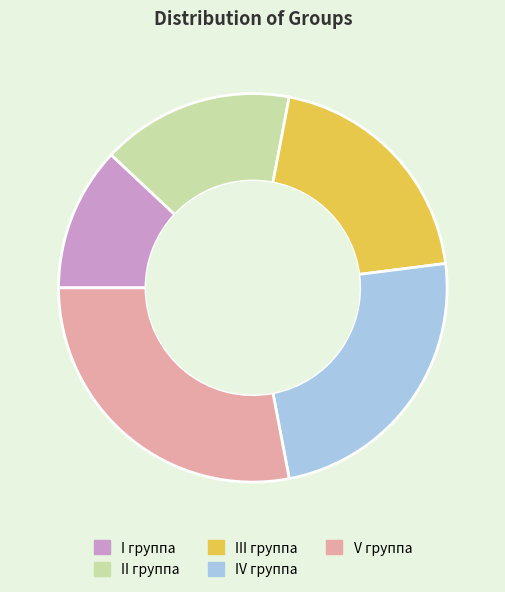

Which has a higher value, I группа or V группа?

V группа